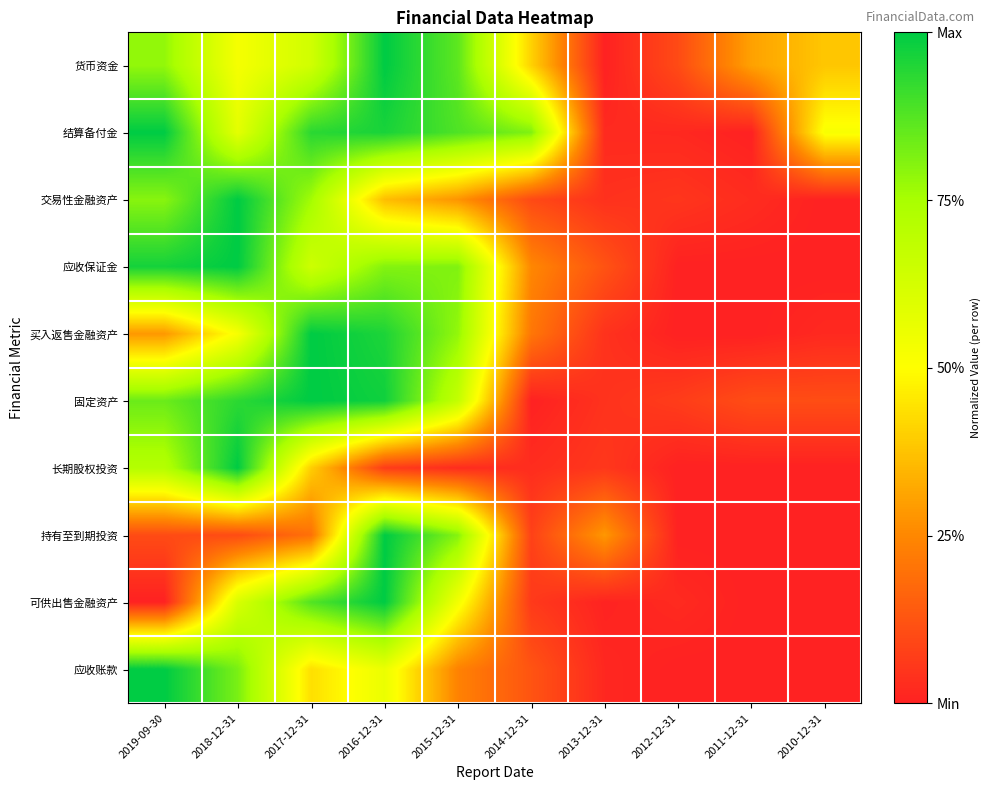

Reading left to right, list all the values displayed in this chart.

货币资金: 2019-09-30=0.8	2018-12-31=0.5	2017-12-31=0.6	2016-12-31=1.0	2015-12-31=0.9	2014-12-31=0.4	2013-12-31=0.0	2012-12-31=0.1	2011-12-31=0.3	2010-12-31=0.4
结算备付金: 2019-09-30=1.0	2018-12-31=0.6	2017-12-31=0.9	2016-12-31=1.0	2015-12-31=0.9	2014-12-31=0.8	2013-12-31=0.0	2012-12-31=0.0	2011-12-31=0.0	2010-12-31=0.5
交易性金融资产: 2019-09-30=0.8	2018-12-31=1.0	2017-12-31=0.8	2016-12-31=0.4	2015-12-31=0.3	2014-12-31=0.1	2013-12-31=0.0	2012-12-31=0.0	2011-12-31=0.0	2010-12-31=0.0
应收保证金: 2019-09-30=1.0	2018-12-31=1.0	2017-12-31=0.6	2016-12-31=0.8	2015-12-31=0.8	2014-12-31=0.2	2013-12-31=0.1	2012-12-31=0.0	2011-12-31=0.0	2010-12-31=0.0
买入返售金融资产: 2019-09-30=0.3	2018-12-31=0.5	2017-12-31=1.0	2016-12-31=1.0	2015-12-31=0.8	2014-12-31=0.2	2013-12-31=0.0	2012-12-31=0.0	2011-12-31=0.0	2010-12-31=0.0
固定资产: 2019-09-30=0.8	2018-12-31=0.9	2017-12-31=1.0	2016-12-31=1.0	2015-12-31=0.7	2014-12-31=0.0	2013-12-31=0.0	2012-12-31=0.1	2011-12-31=0.1	2010-12-31=0.1
长期股权投资: 2019-09-30=0.7	2018-12-31=1.0	2017-12-31=0.4	2016-12-31=0.1	2015-12-31=0.0	2014-12-31=0.0	2013-12-31=0.1	2012-12-31=0.0	2011-12-31=0.0	2010-12-31=0.0
持有至到期投资: 2019-09-30=0.1	2018-12-31=0.1	2017-12-31=0.2	2016-12-31=1.0	2015-12-31=0.8	2014-12-31=0.1	2013-12-31=0.3	2012-12-31=0.0	2011-12-31=0.0	2010-12-31=0.0
可供出售金融资产: 2019-09-30=0.0	2018-12-31=0.6	2017-12-31=0.9	2016-12-31=1.0	2015-12-31=0.5	2014-12-31=0.1	2013-12-31=0.0	2012-12-31=0.0	2011-12-31=0.0	2010-12-31=0.0
应收账款: 2019-09-30=1.0	2018-12-31=0.8	2017-12-31=0.4	2016-12-31=0.6	2015-12-31=0.2	2014-12-31=0.1	2013-12-31=0.0	2012-12-31=0.0	2011-12-31=0.0	2010-12-31=0.0